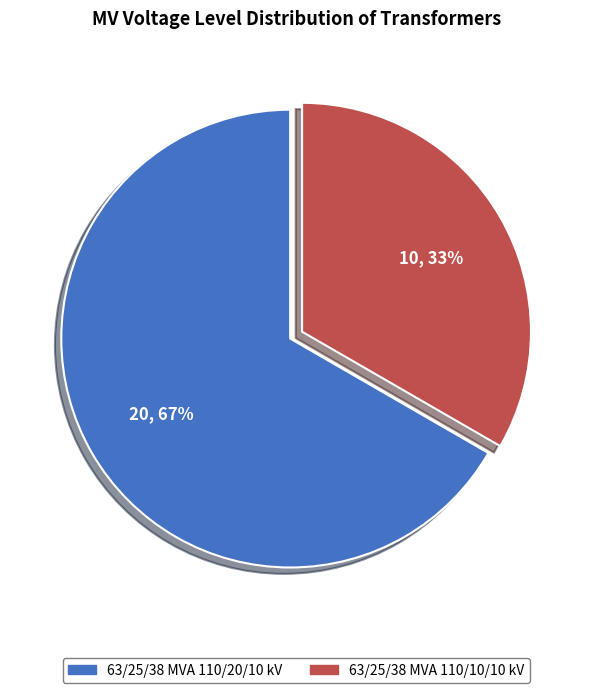

Approximately how many times larger is the value at 63/25/38 MVA 110/10/10 kV compared to 63/25/38 MVA 110/20/10 kV?

0.5